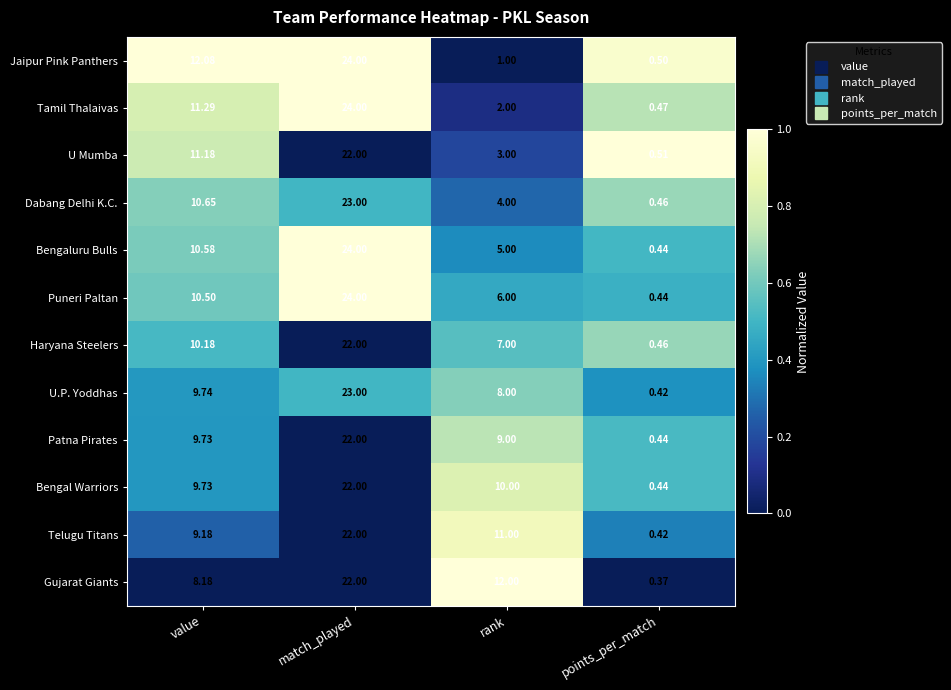

What is the spread (max minus min) of values at points_per_match?

0.1